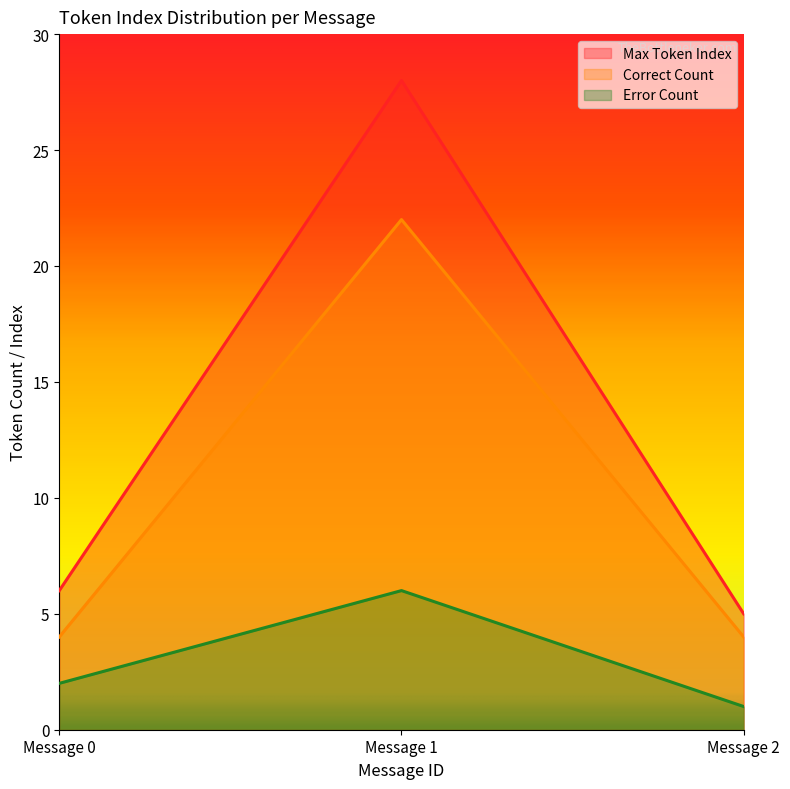

Where does the Error Count series first go above 2?

Message 1